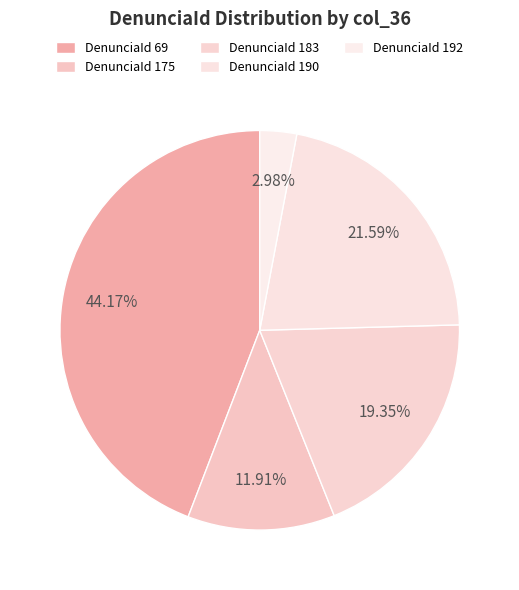

Count the number of slices in the pie.

5